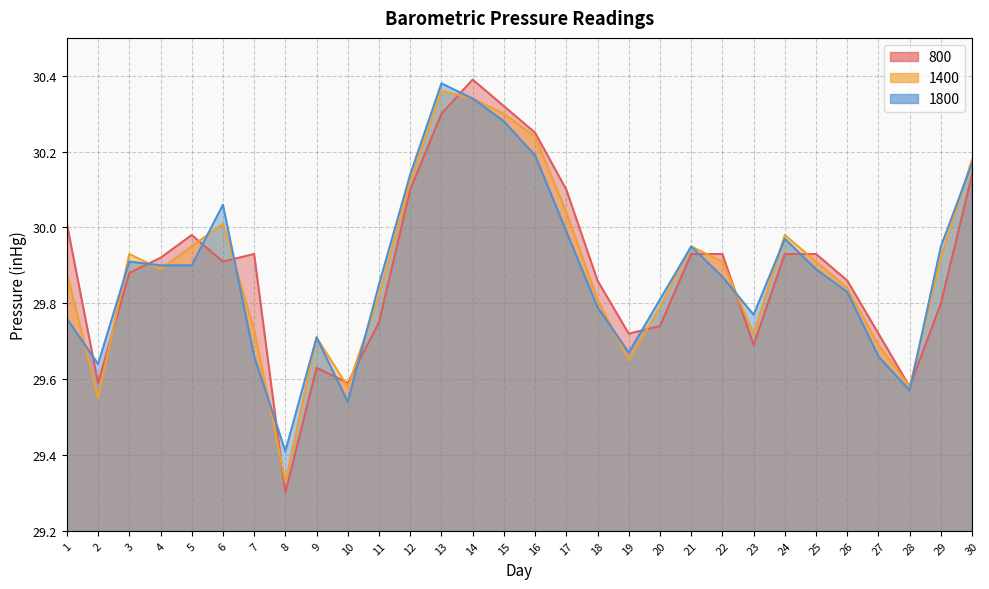

Reading right to left, what are all the values shown in this chart?

800: 30.1	29.8	29.6	29.7	29.9	29.9	29.9	29.7	29.9	29.9	29.7	29.7	29.9	30.1	30.2	30.3	30.4	30.3	30.1	29.8	29.6	29.6	29.3	29.9	29.9	30.0	29.9	29.9	29.6	30.0
1400: 30.2	29.9	29.6	29.7	29.8	29.9	30.0	29.7	29.9	29.9	29.8	29.6	29.8	30.0	30.2	30.3	30.3	30.4	30.1	29.8	29.6	29.7	29.3	29.7	30.0	29.9	29.9	29.9	29.6	29.9
1800: 30.2	29.9	29.6	29.7	29.8	29.9	30.0	29.8	29.9	29.9	29.8	29.7	29.8	30.0	30.2	30.3	30.3	30.4	30.1	29.9	29.5	29.7	29.4	29.7	30.1	29.9	29.9	29.9	29.6	29.8